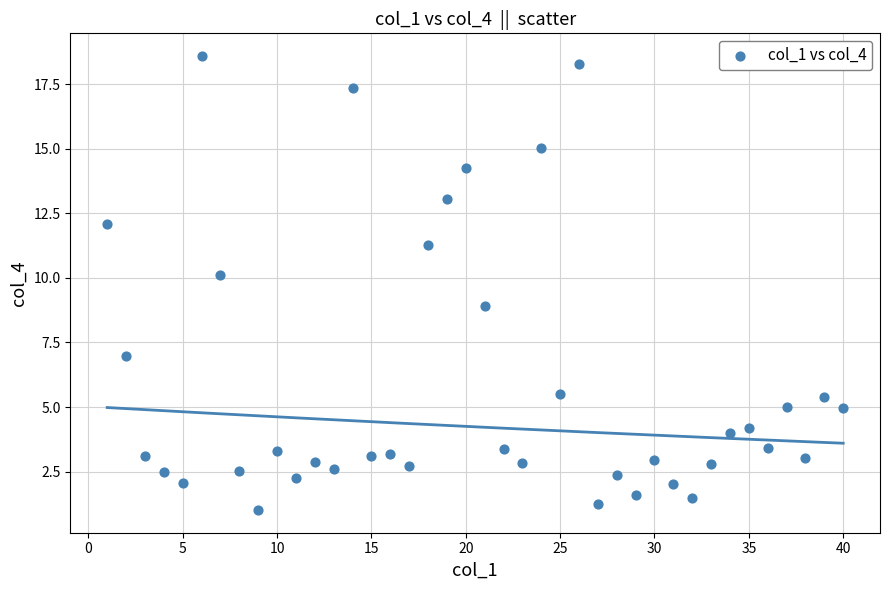

What is the range of X values (max minus min)?

39.0